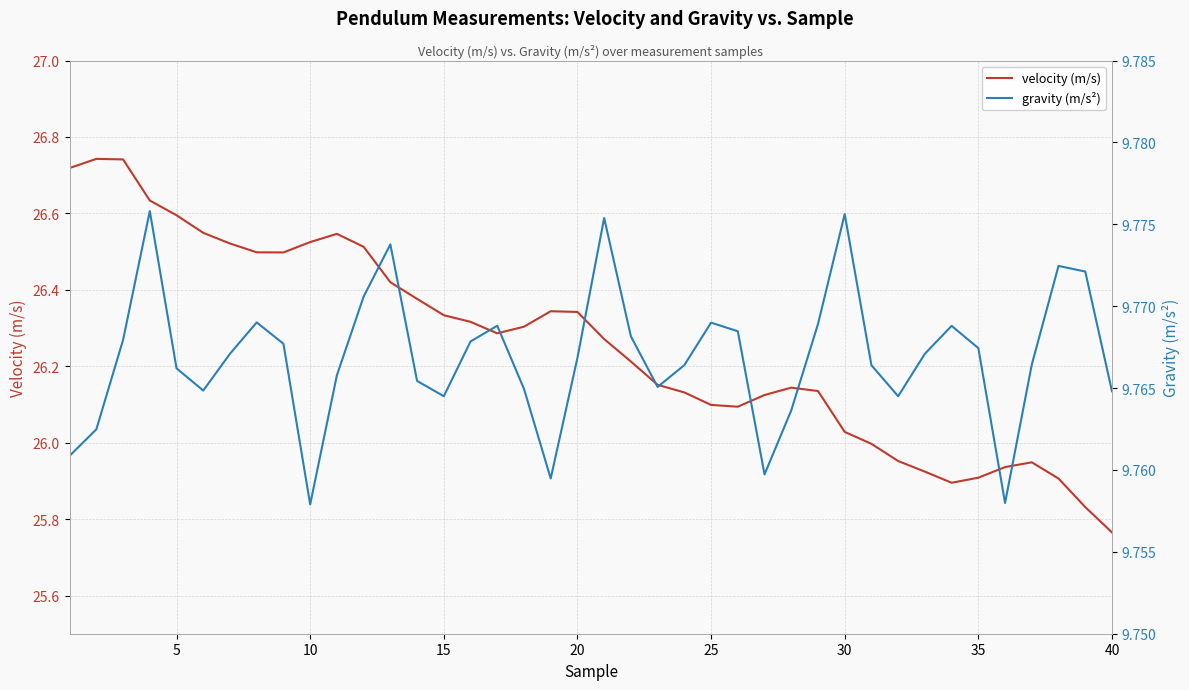

Reading left to right, what are all the values shown in this chart?

velocity (m/s): 26.7	26.7	26.7	26.6	26.6	26.5	26.5	26.5	26.5	26.5	26.5	26.5	26.4	26.4	26.3	26.3	26.3	26.3	26.3	26.3	26.3	26.2	26.2	26.1	26.1	26.1	26.1	26.1	26.1	26.0	26.0	26.0	25.9	25.9	25.9	25.9	25.9	25.9	25.8	25.8
gravity (m/s²): 9.8	9.8	9.8	9.8	9.8	9.8	9.8	9.8	9.8	9.8	9.8	9.8	9.8	9.8	9.8	9.8	9.8	9.8	9.8	9.8	9.8	9.8	9.8	9.8	9.8	9.8	9.8	9.8	9.8	9.8	9.8	9.8	9.8	9.8	9.8	9.8	9.8	9.8	9.8	9.8